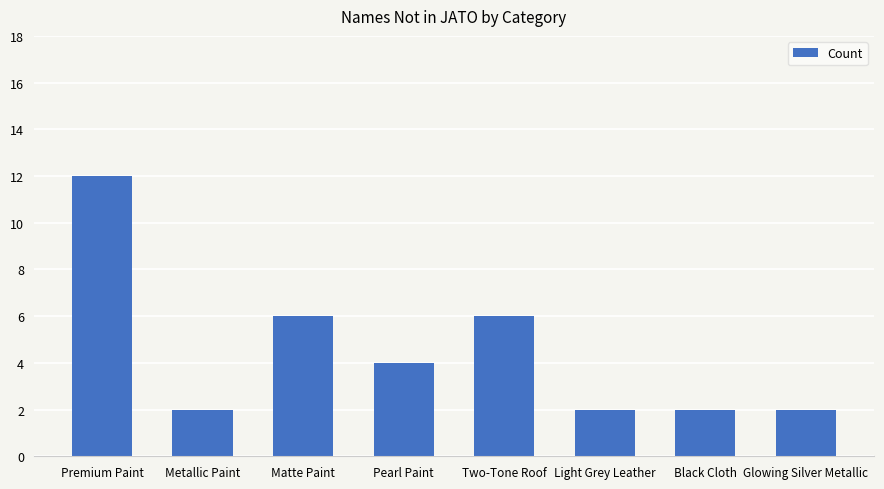

What is the label of the 1st bar from the right?

Glowing Silver Metallic